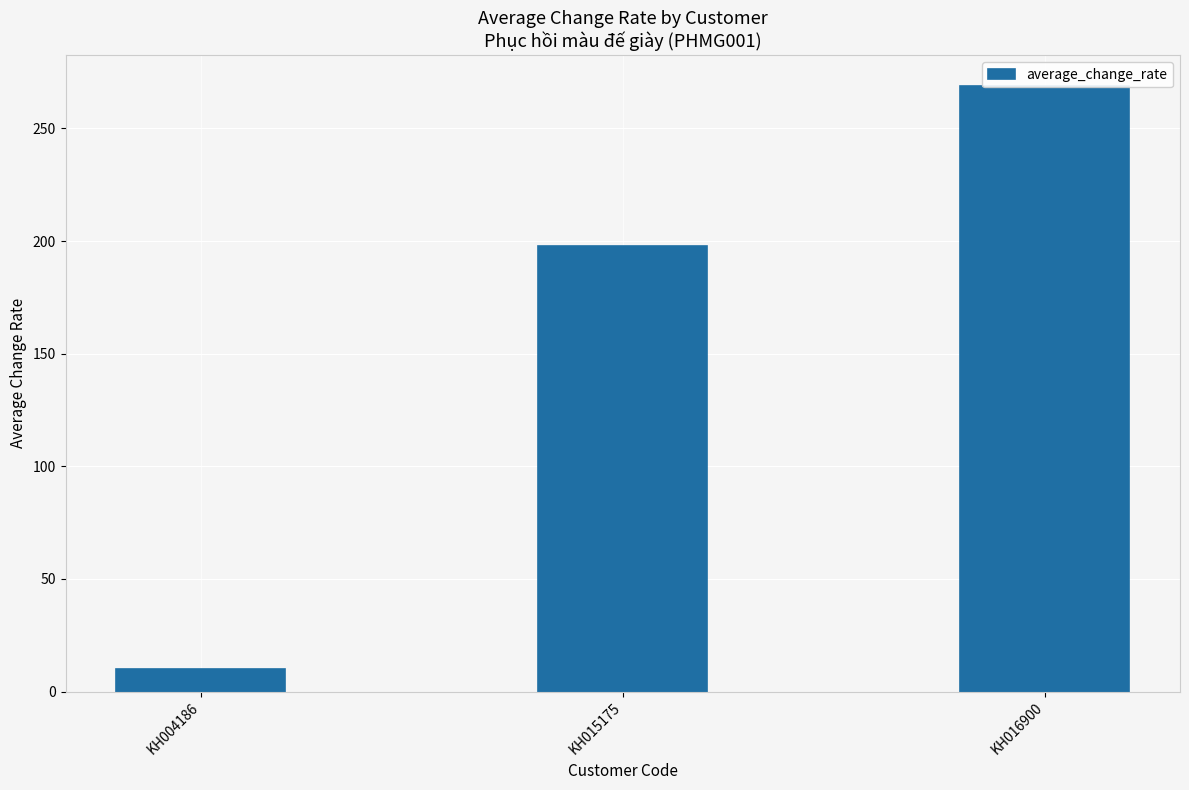

What is the change in value from KH004186 to KH016900?

+259